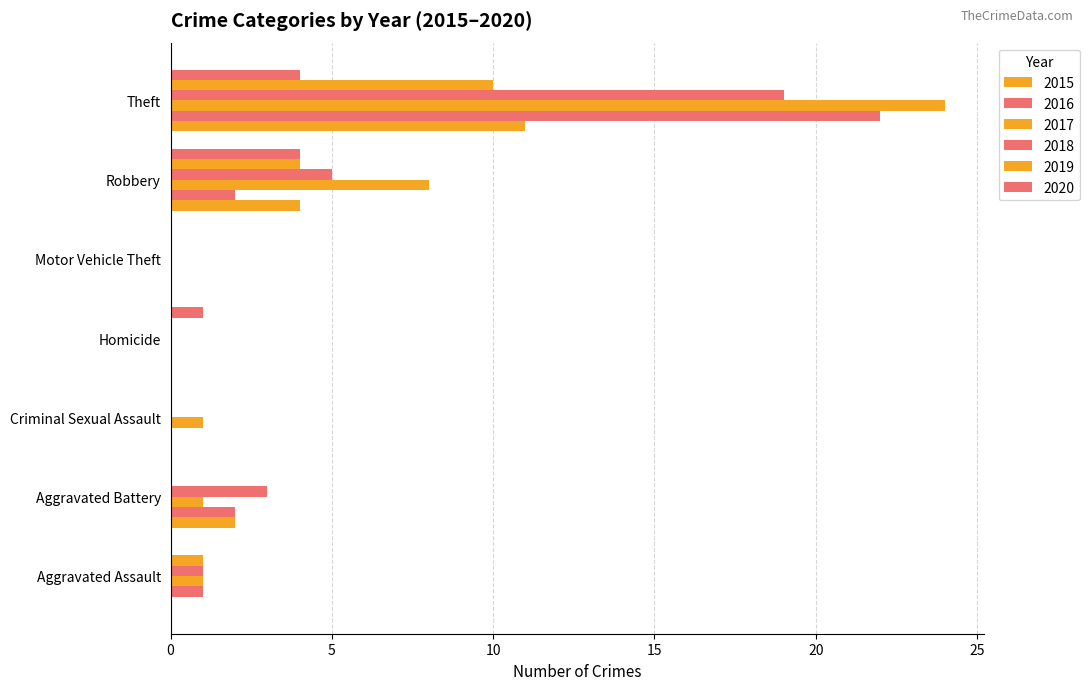

What is the label of the 2nd bar from the left?

Aggravated Battery